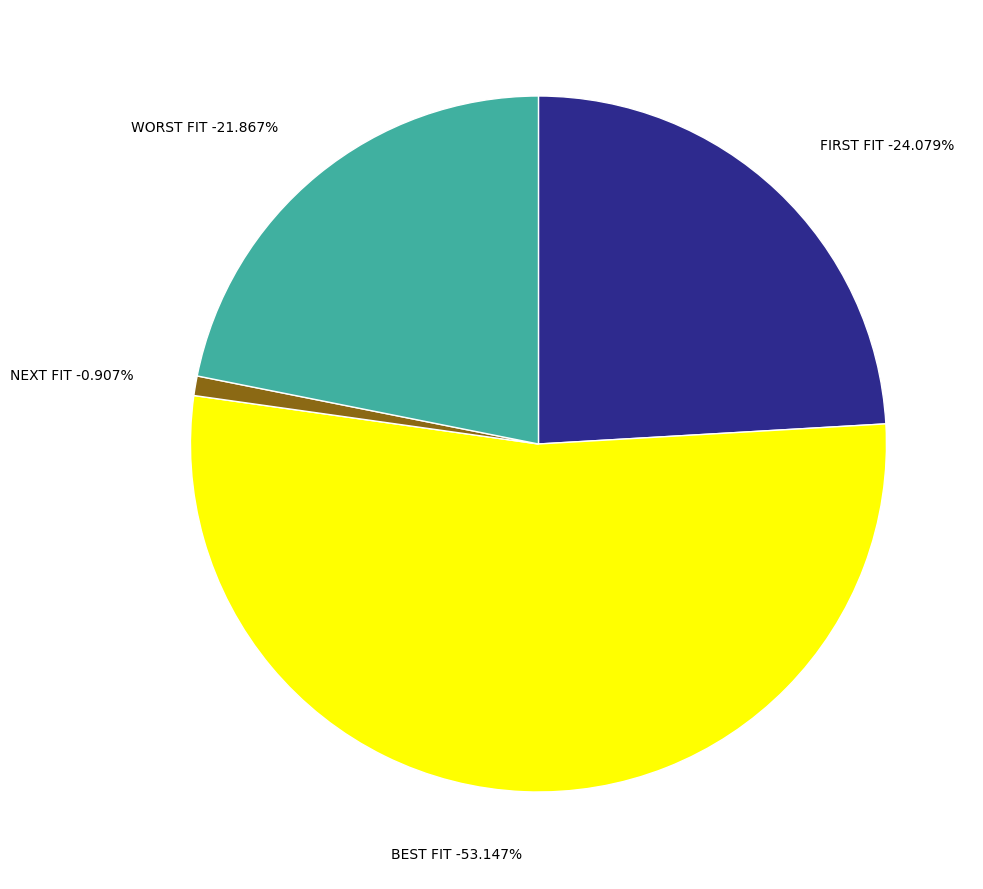

To the nearest percent, what is the average slice percentage?

25%